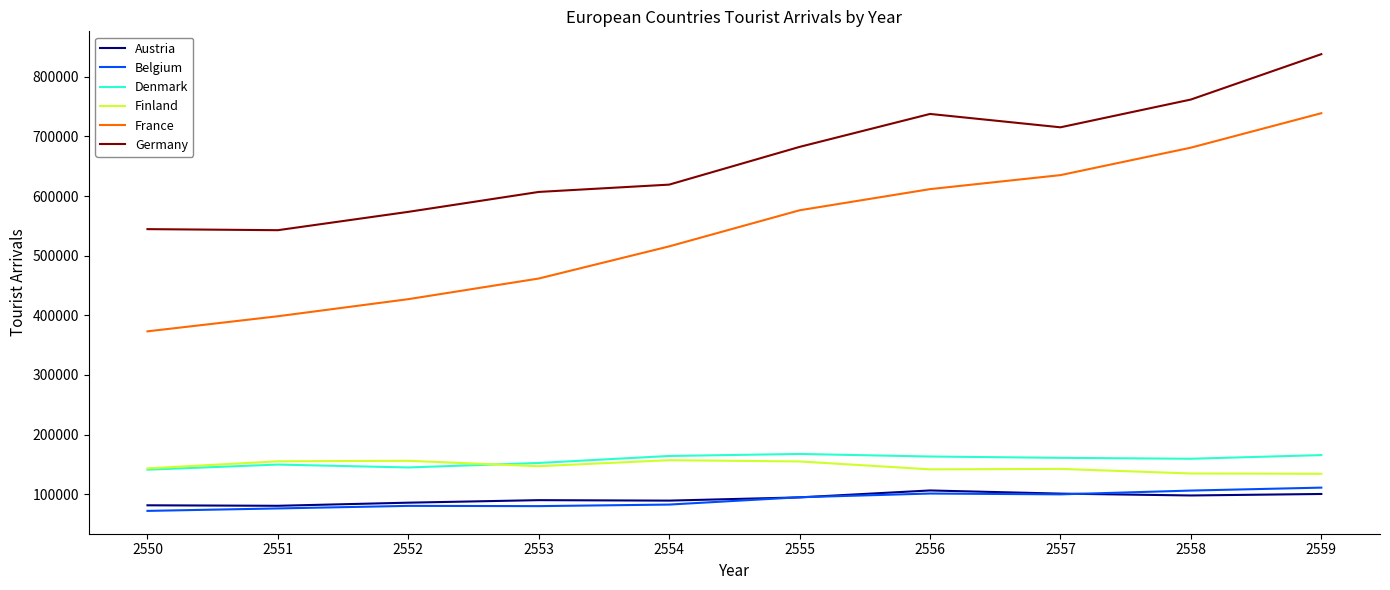

Is it true that Belgium equals 99729 at 2557?

True